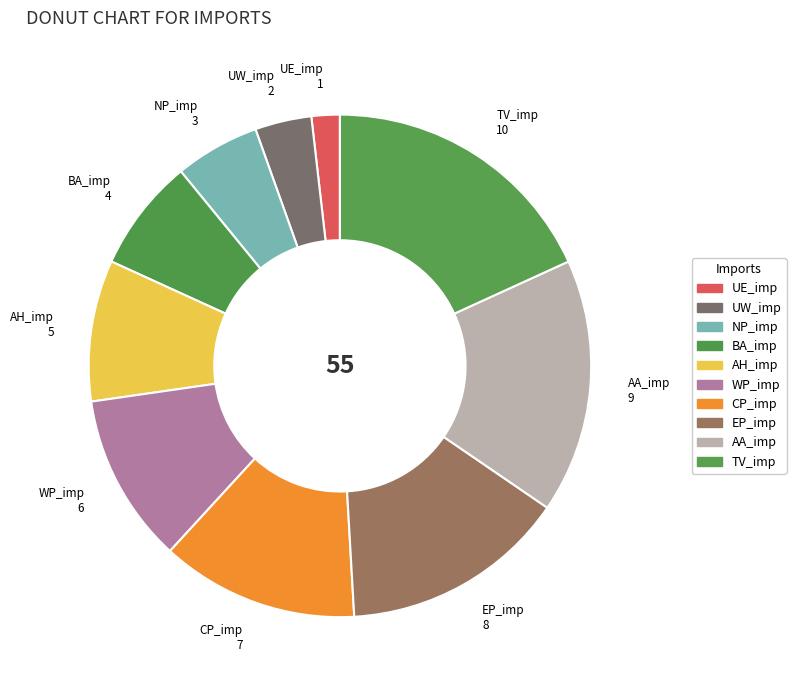

What is the smallest slice in the pie chart?

UE_imp